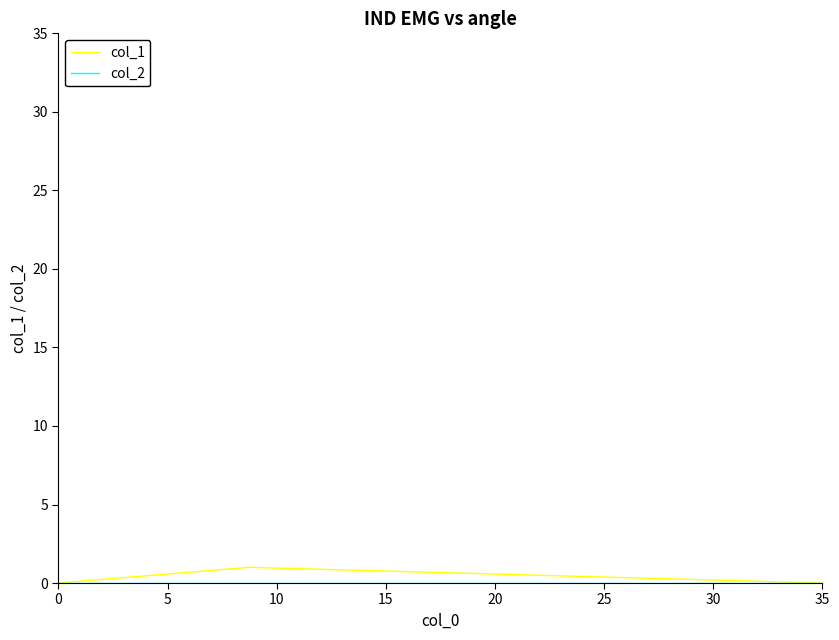

Is this an area chart (filled region under the line)?

No